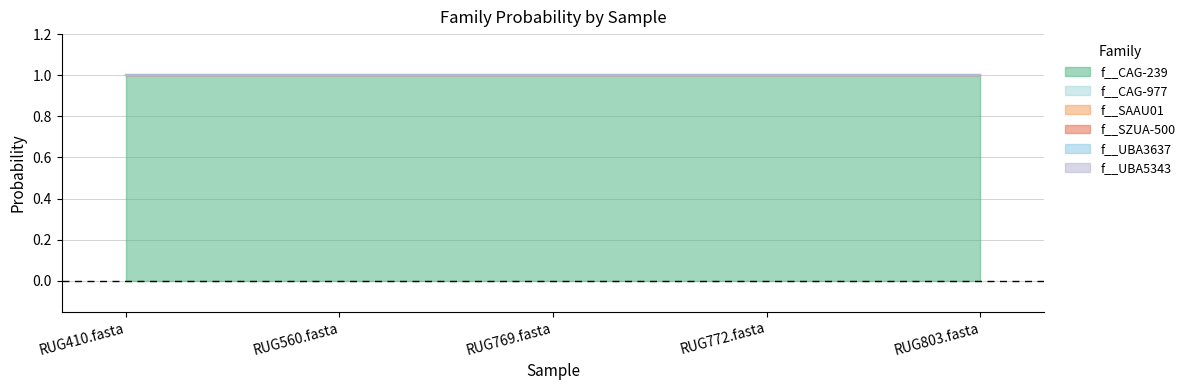

The value of f__UBA5343 at RUG803.fasta is 0. True or false?

True